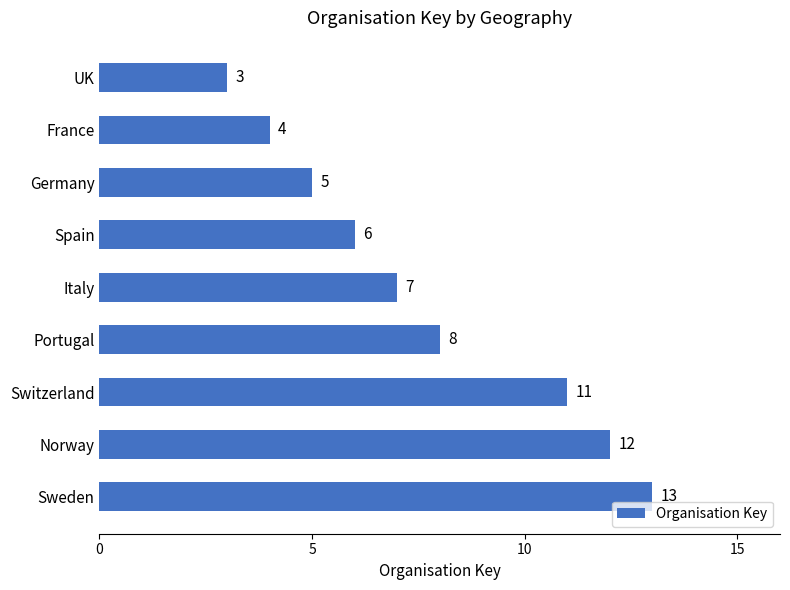

Rank the categories by value from highest to lowest.

Sweden, Norway, Switzerland, Portugal, Italy, Spain, Germany, France, UK